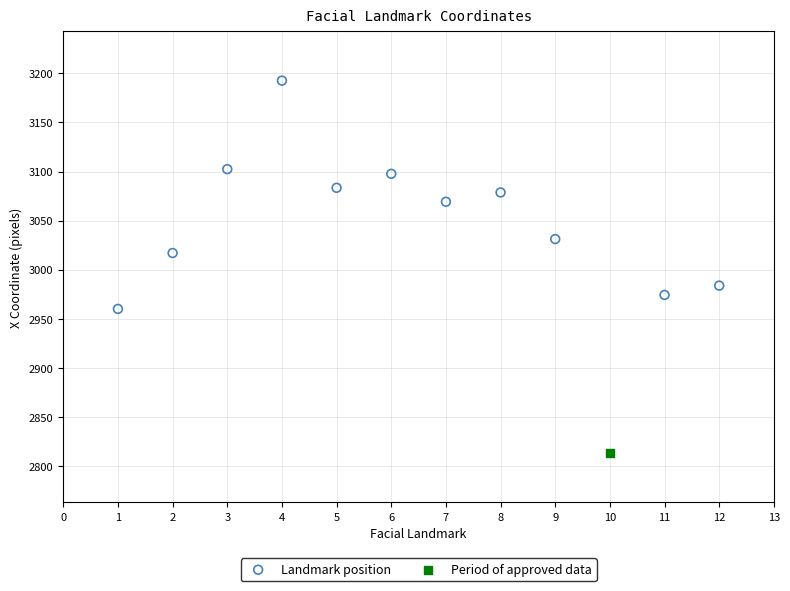

What are all the series names shown in the legend?

Landmark position, Period of approved data